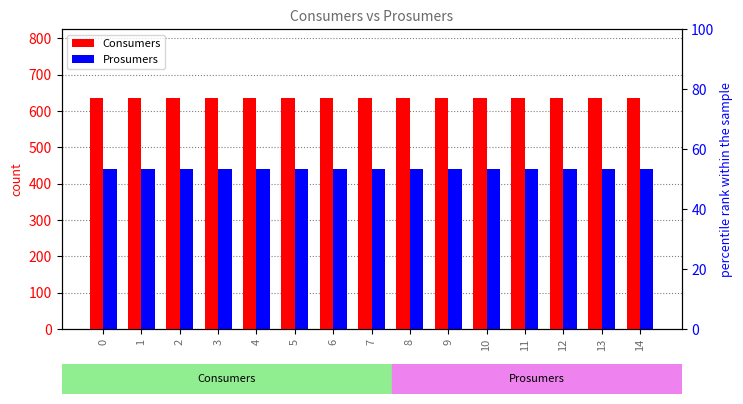

What are all the series names shown in the legend?

Consumers, Prosumers